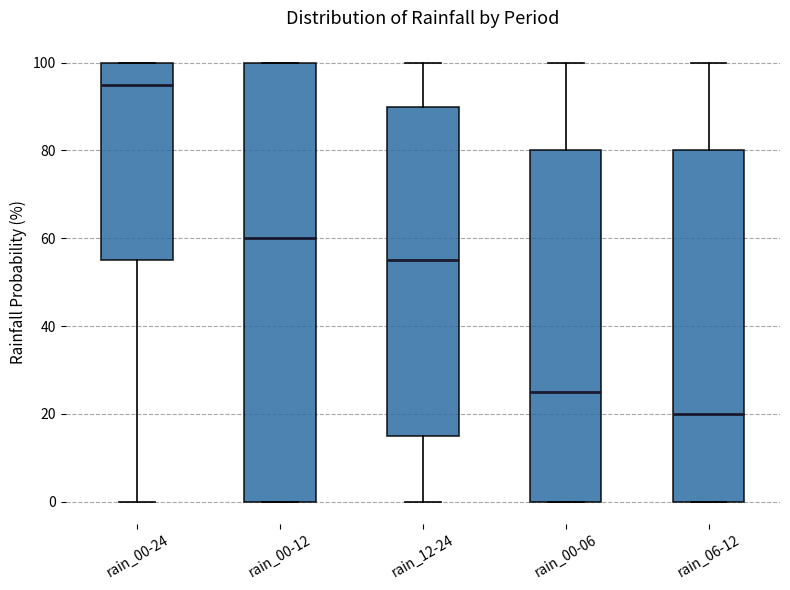

Which box's median line is the lowest?

rain_06-12